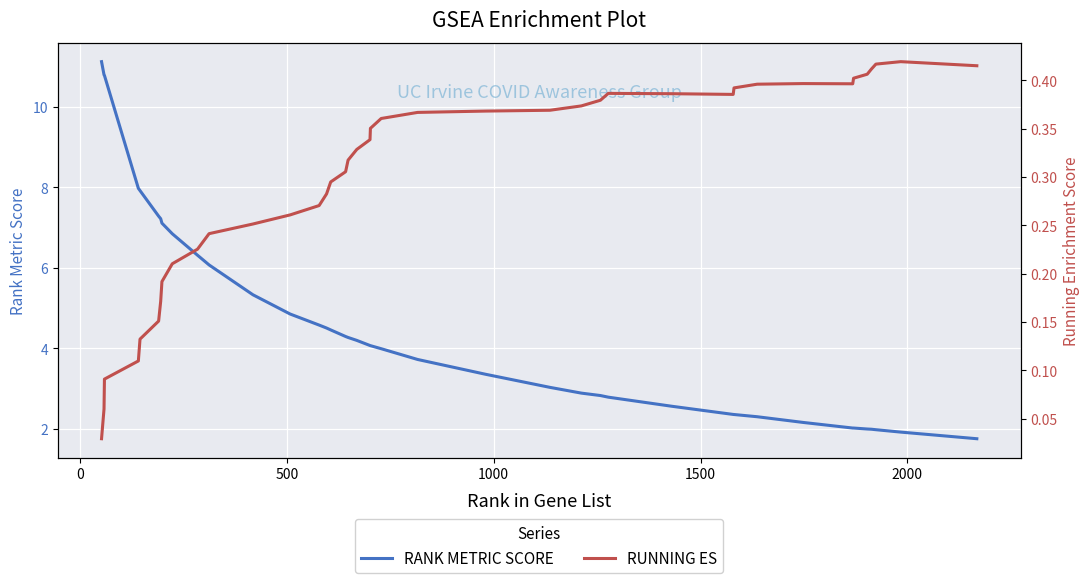

What is the lowest value of the RANK METRIC SCORE series?

1.8